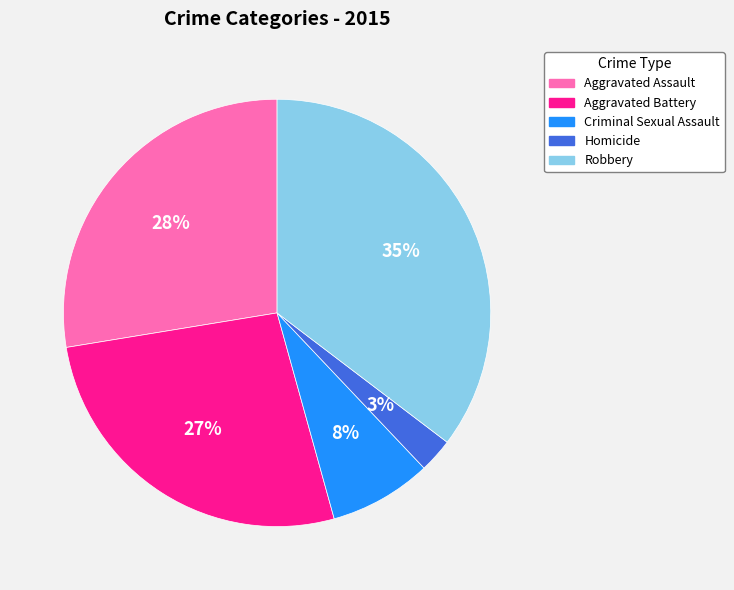

Count the number of slices in the pie.

5